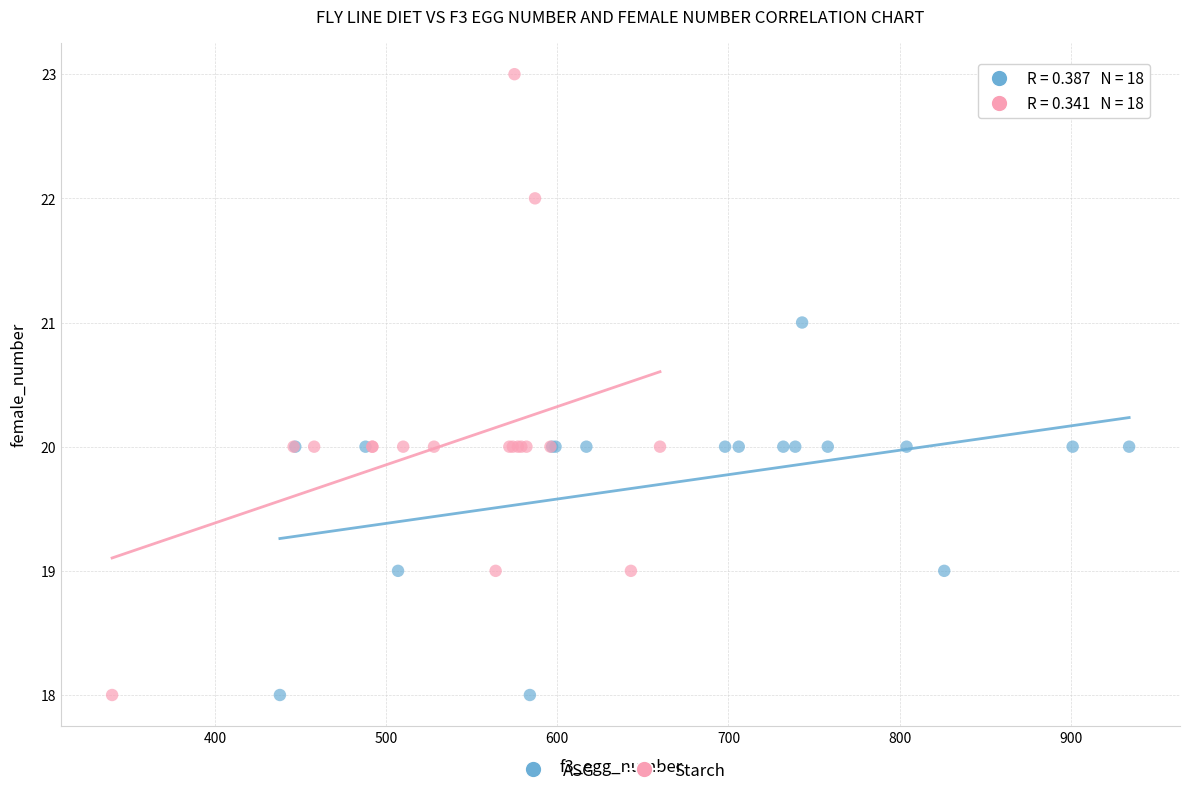

Which series contains the highest Y value?

Starch